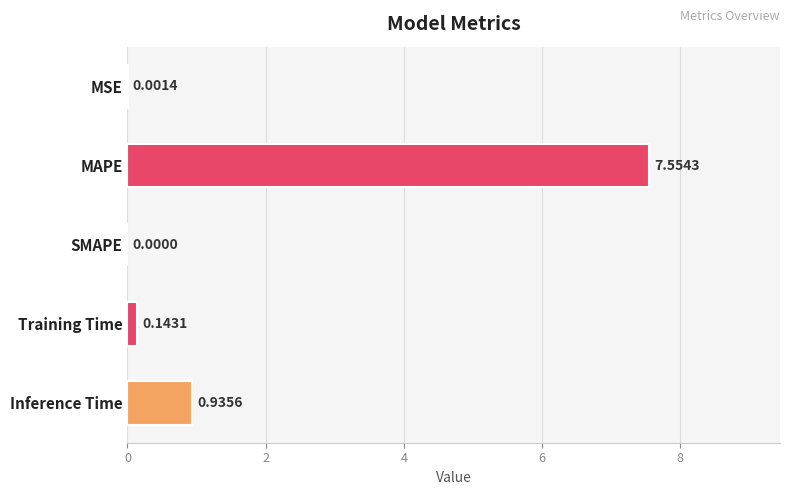

What is the sum of all values?

8.6